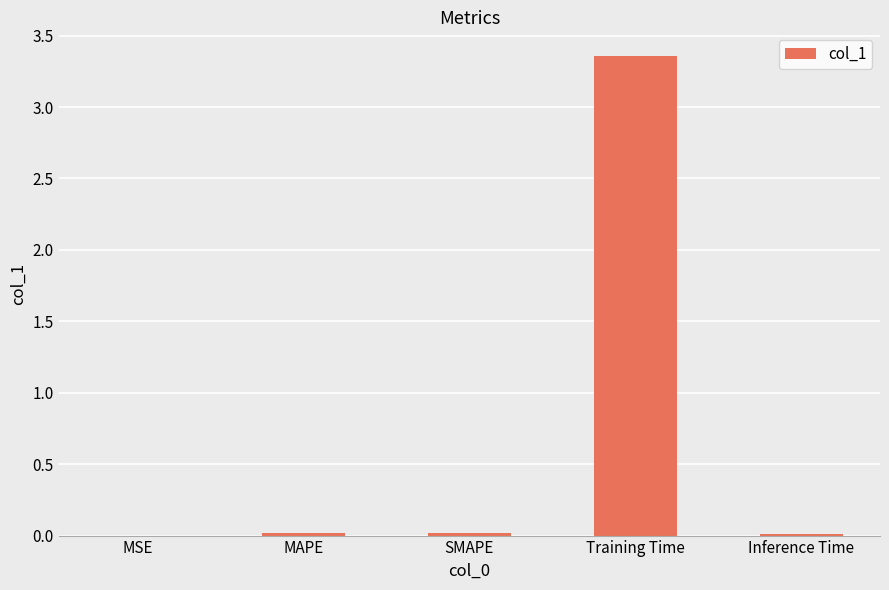

At which category does the chart reach its peak across all series?

Training Time